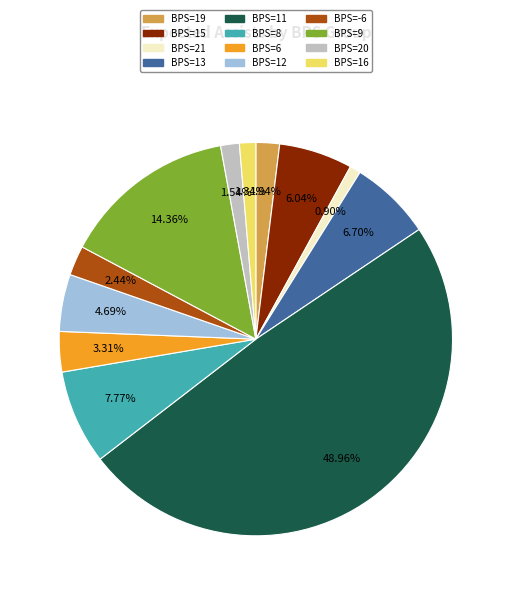

Combined, do BPS=8 and BPS=6 account for over 50%?

No